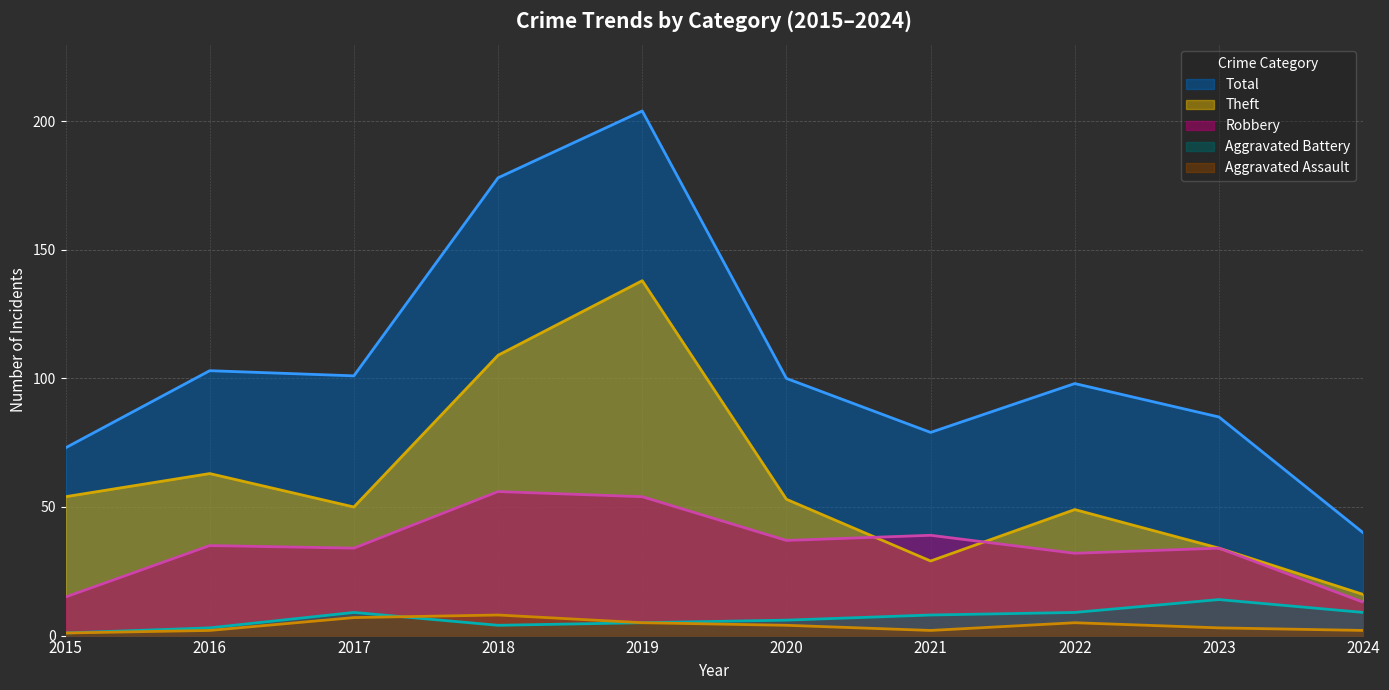

What is the value of the Robbery point at the 8th from the left?

32